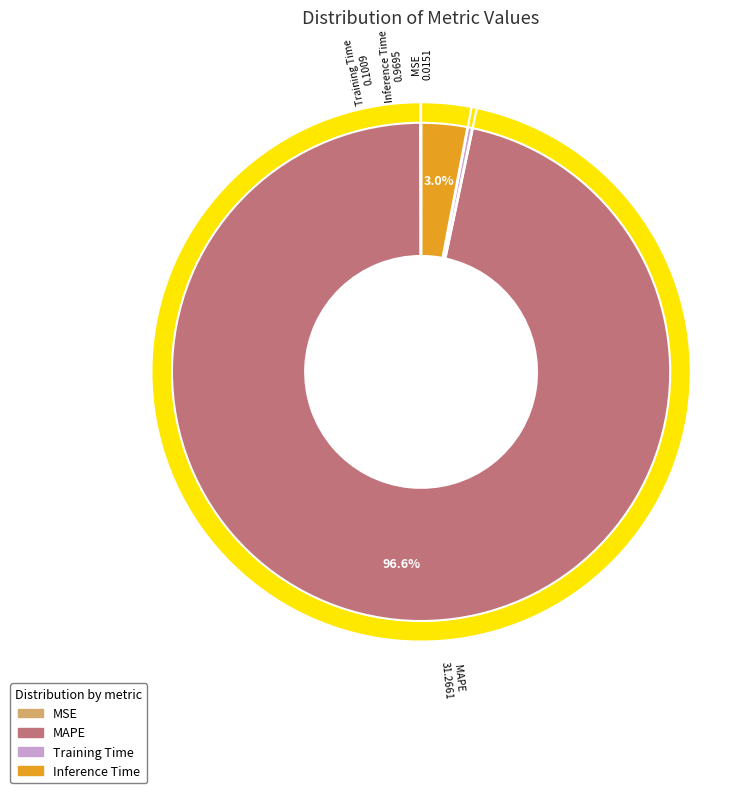

Is it true that MAPE is 86% of the pie?

False